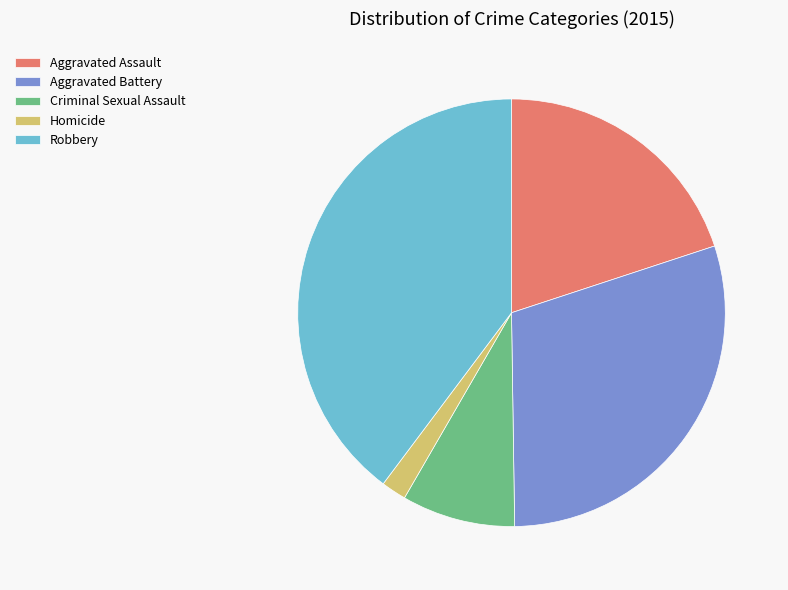

Do Aggravated Battery and Robbery together represent more than half of the pie?

Yes